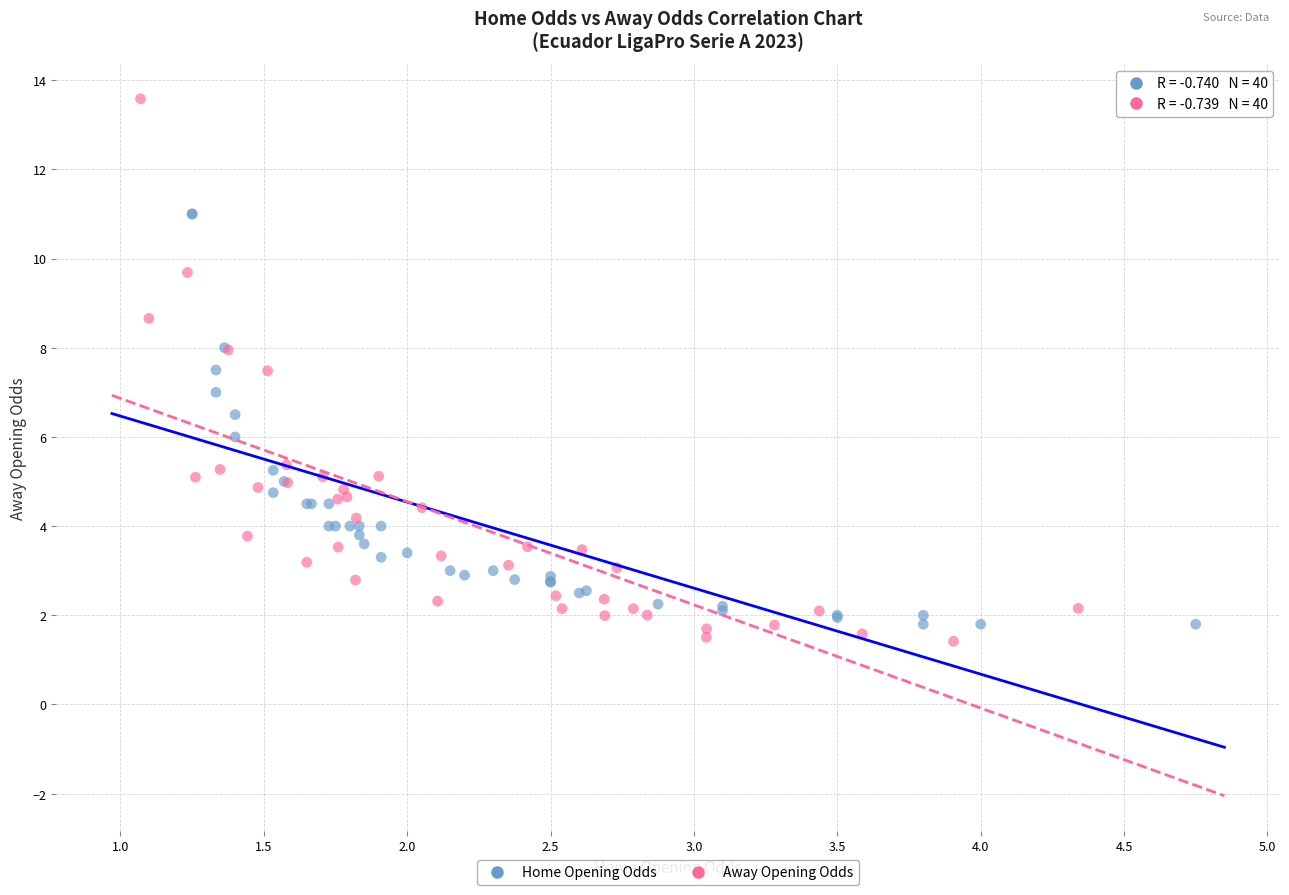

Which series reaches the minimum Y coordinate?

Away Opening Odds